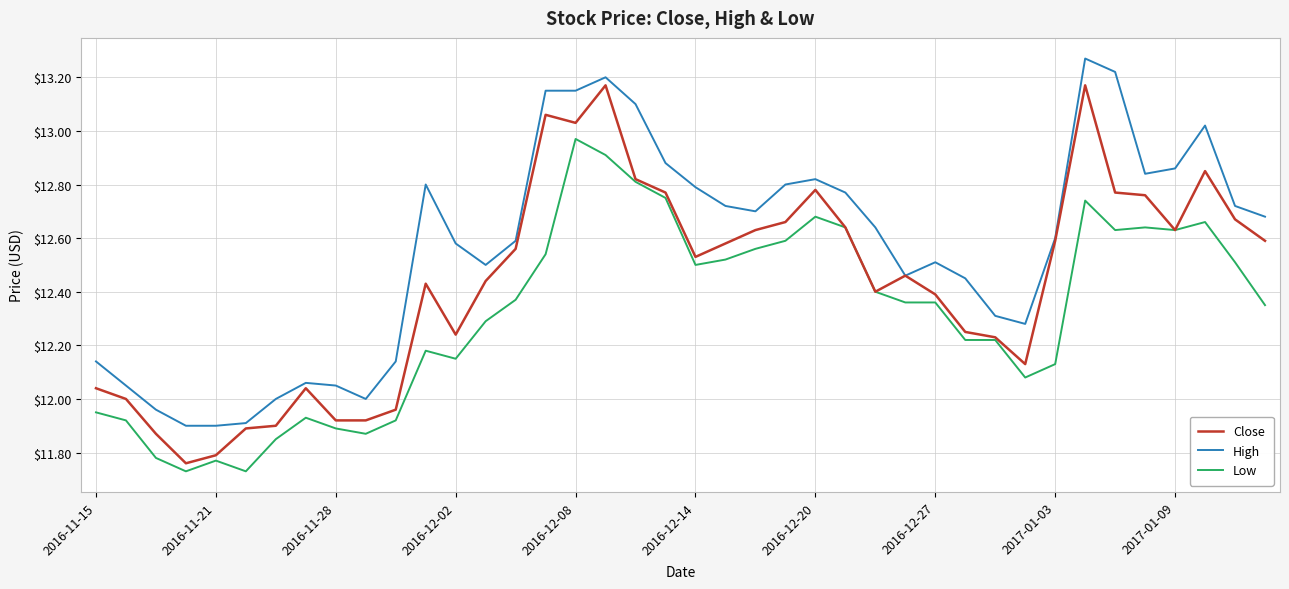

True or false: Low and High intersect in this chart.

False